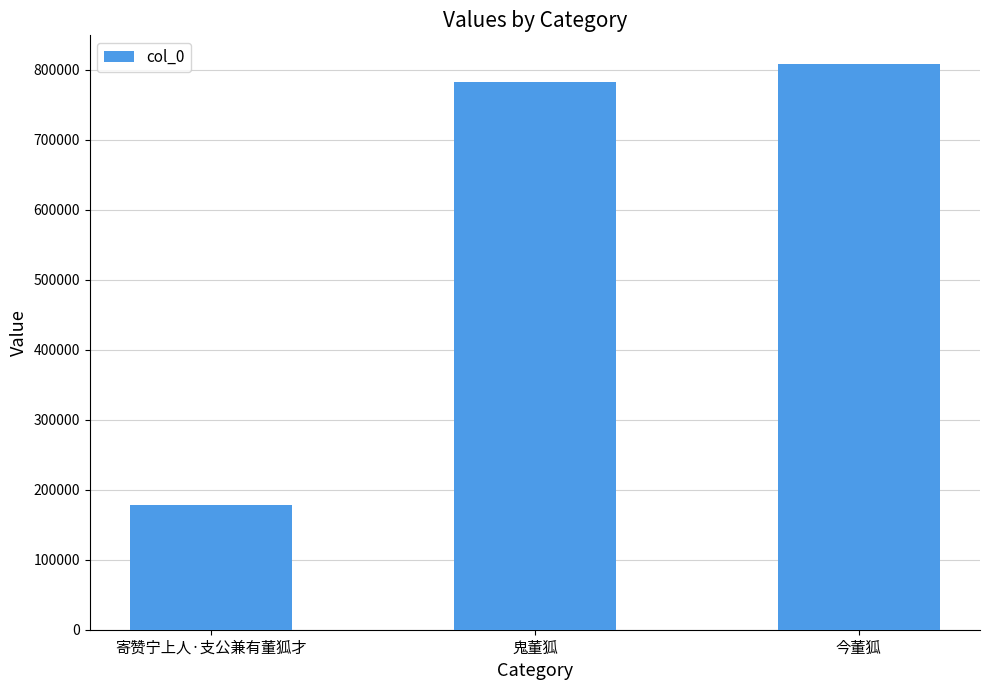

Reading left to right, what are all the values shown in this chart?

177802	782227	808433